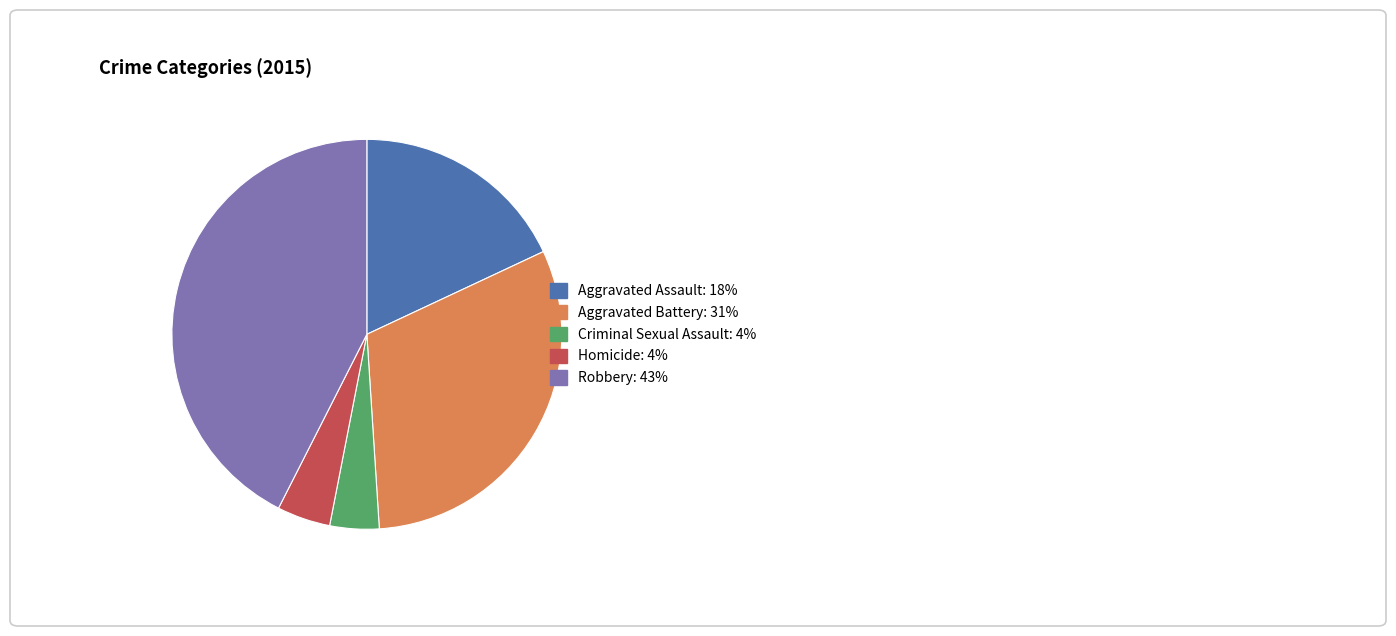

Does Homicide represent more than half of the total?

No